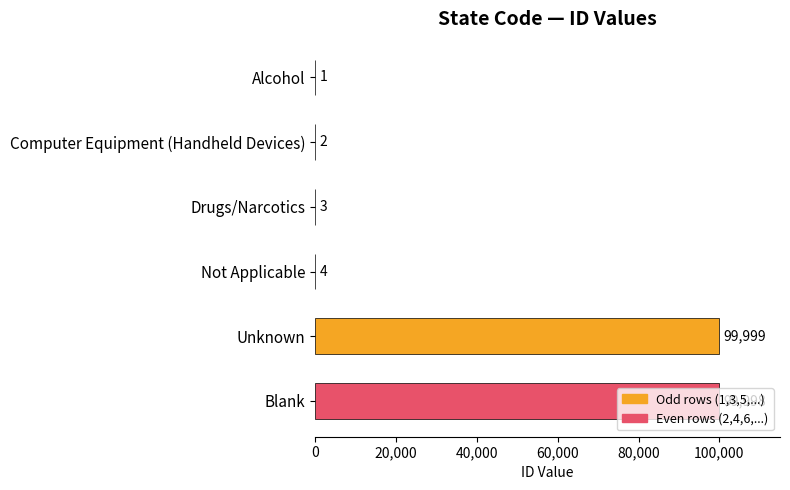

At which label is the value closest to 50000?

Not Applicable